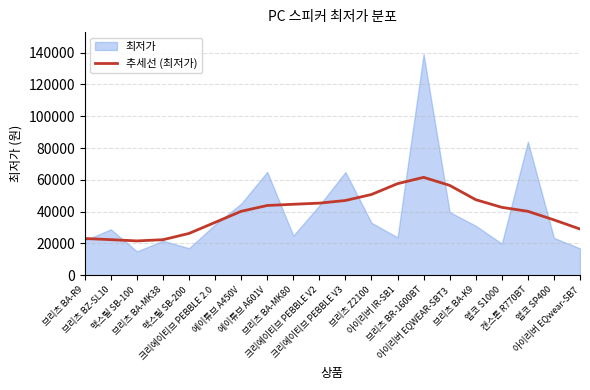

What is the highest value of the 추세선 (최저가) series?

61584